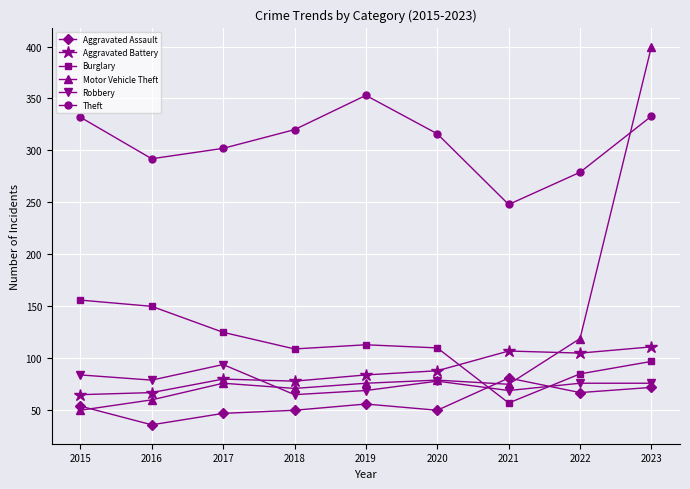

Count the number of data series in this chart.

6